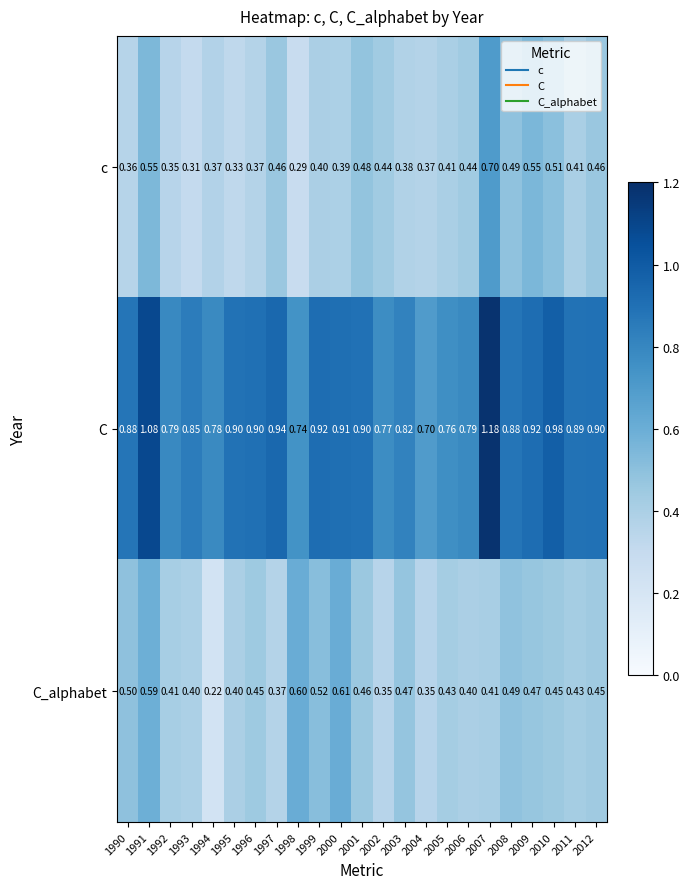

List the series in order of their peak value, lowest first.

C_alphabet, c, C